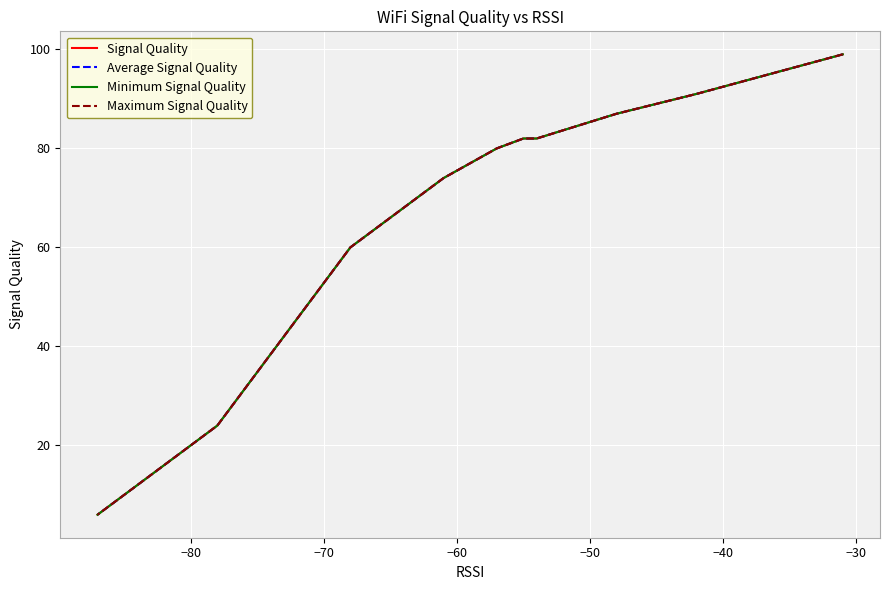

What is the lowest value of the Average Signal Quality series?

6